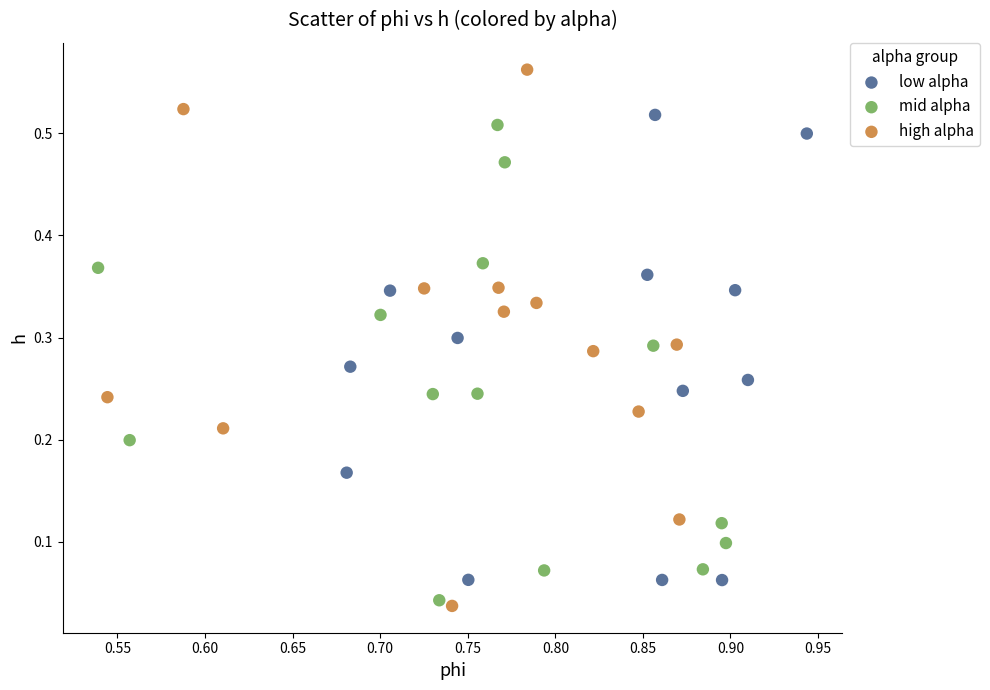

Which series reaches the minimum Y coordinate?

high alpha